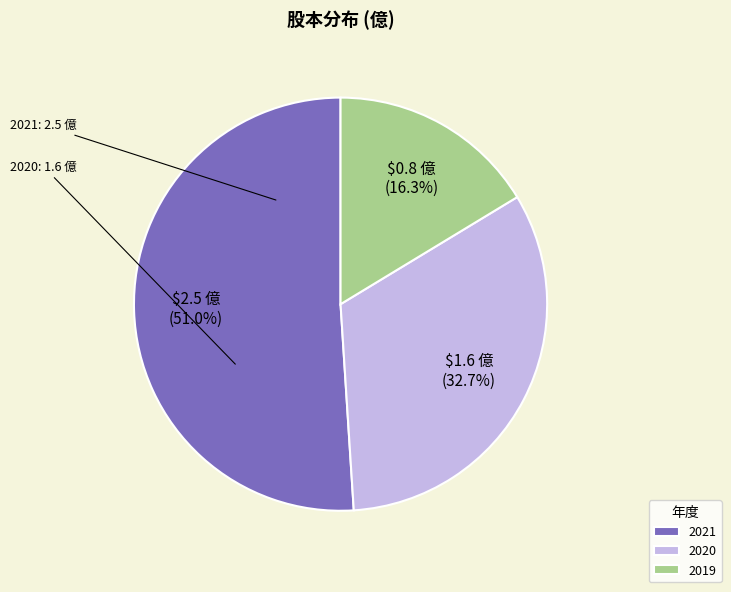

What is the ratio of the value at 2021 to the value at 2020?

1.6